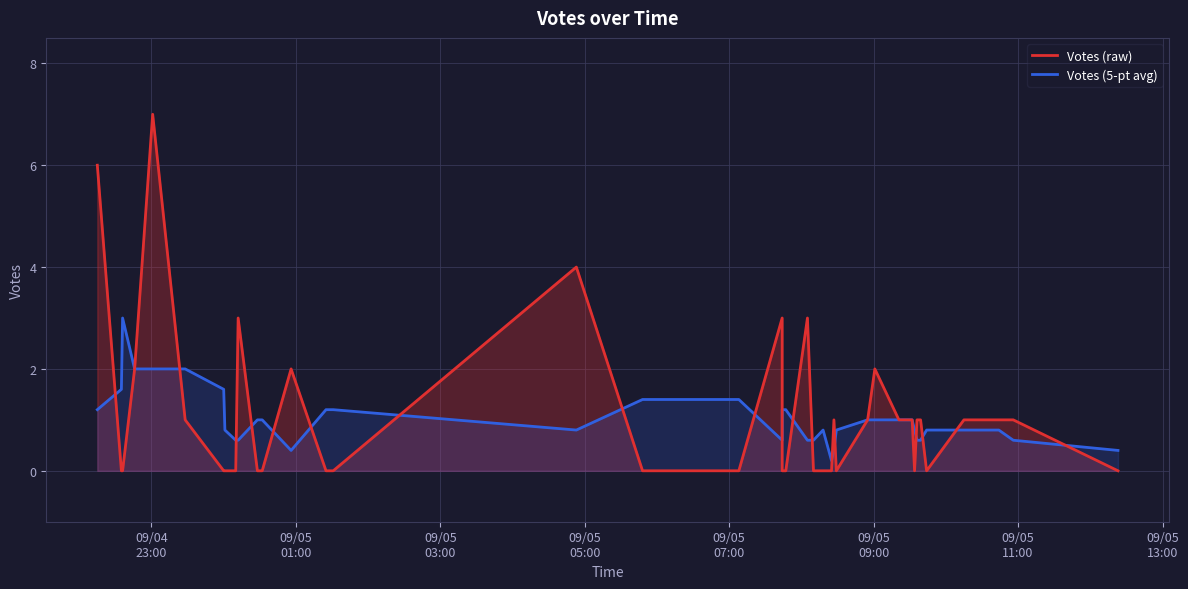

How many times do Votes (raw) and Votes (5-pt avg) cross each other?

19